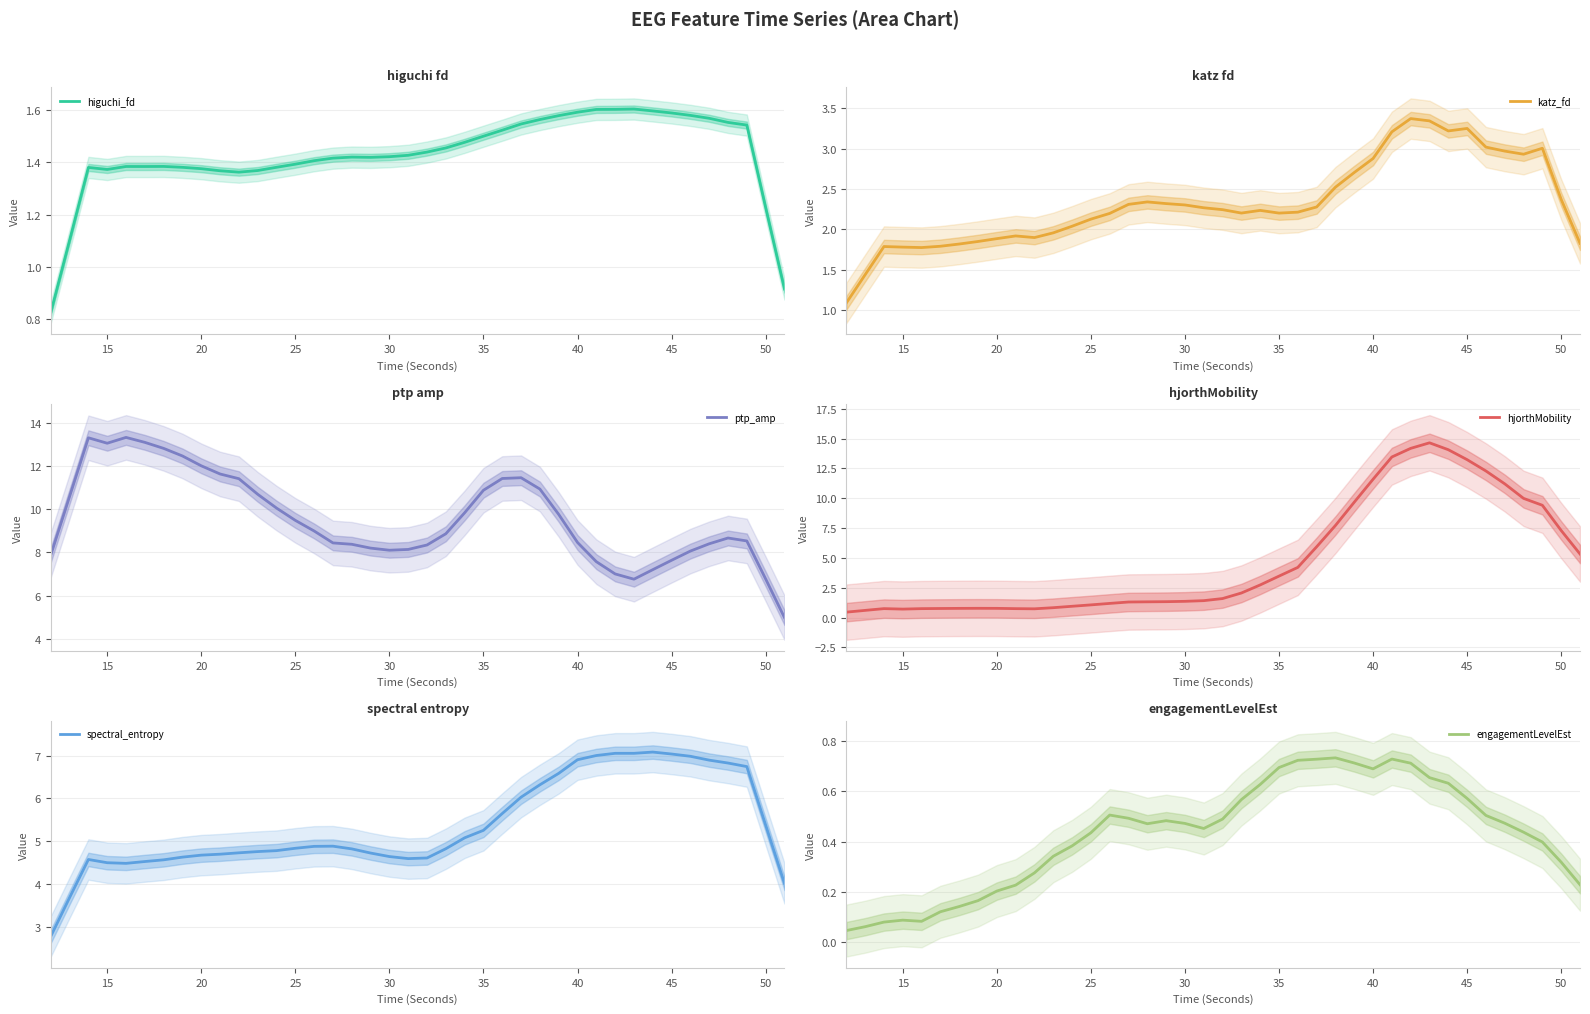

What is the value of the higuchi_fd point at the 35th from the left?

1.6